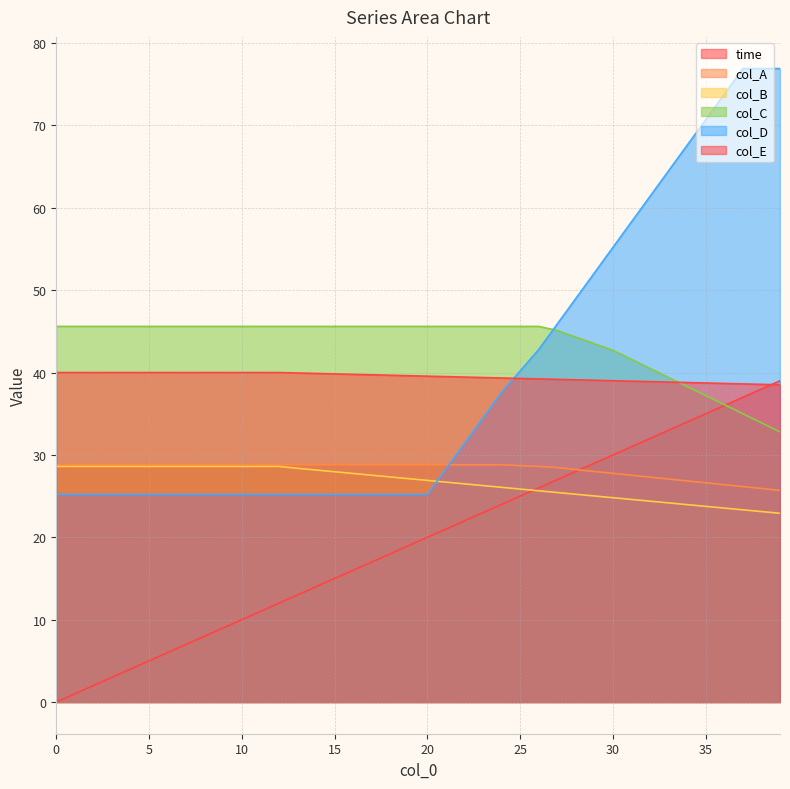

True or false: time has a value of 21.0 at 21.

True